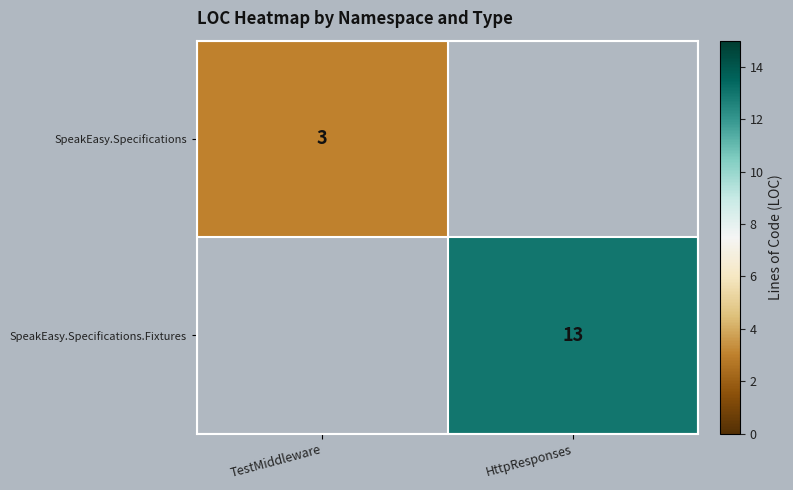

The SpeakEasy.Specifications series shows 3 at TestMiddleware. True or false?

True